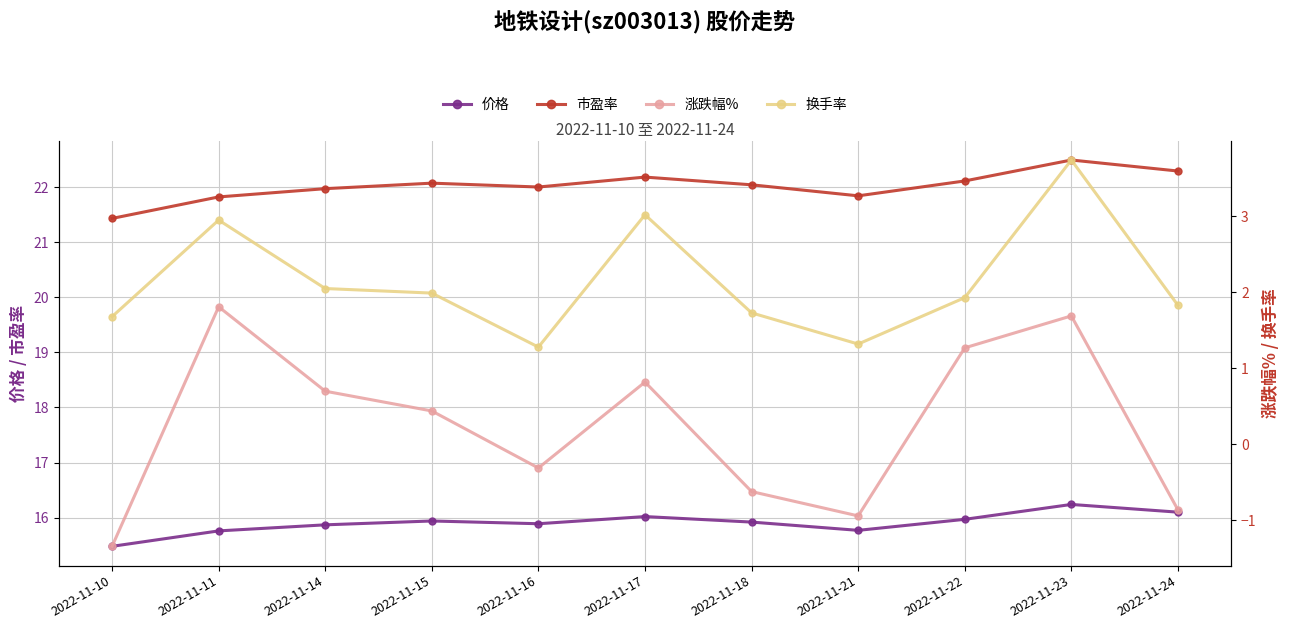

Where is the first local minimum for 价格?

2022-11-16